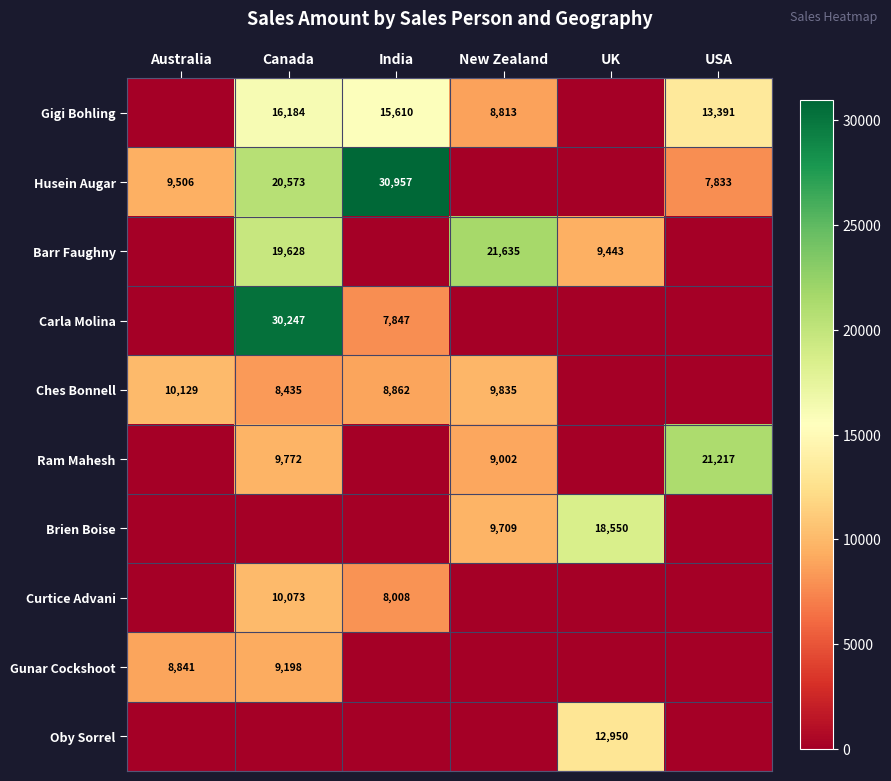

The value of Husein Augar at India is 48647. True or false?

False